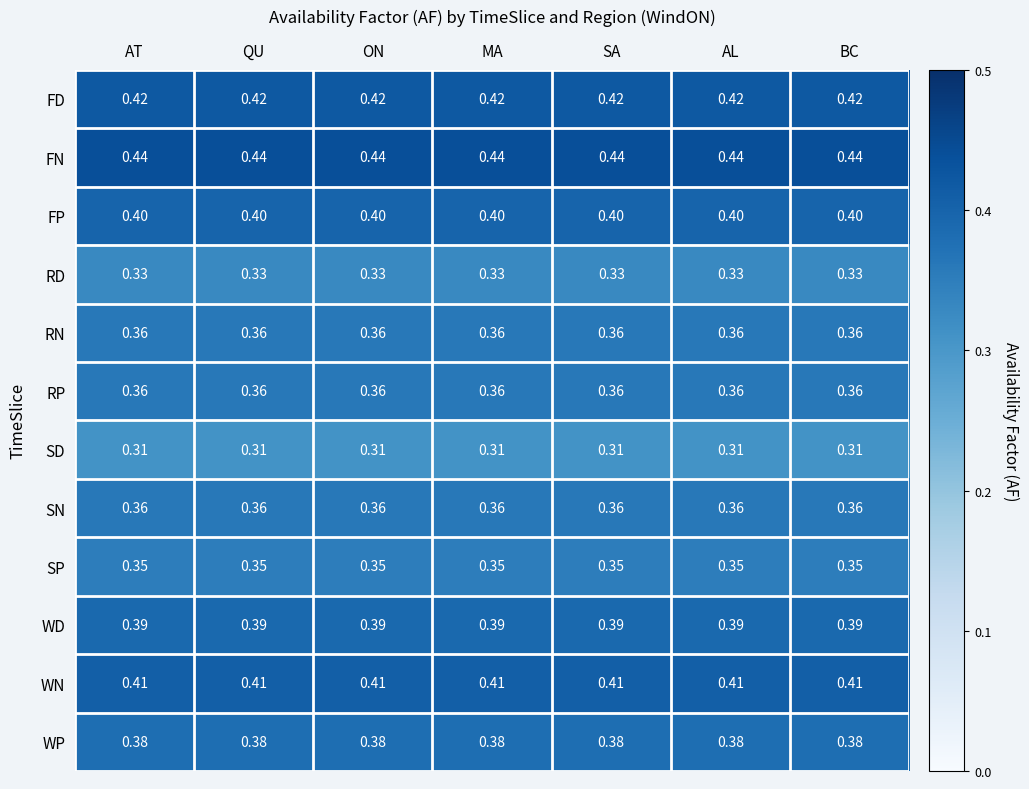

Is the value of SD at ON greater than the value of WN at MA?

No